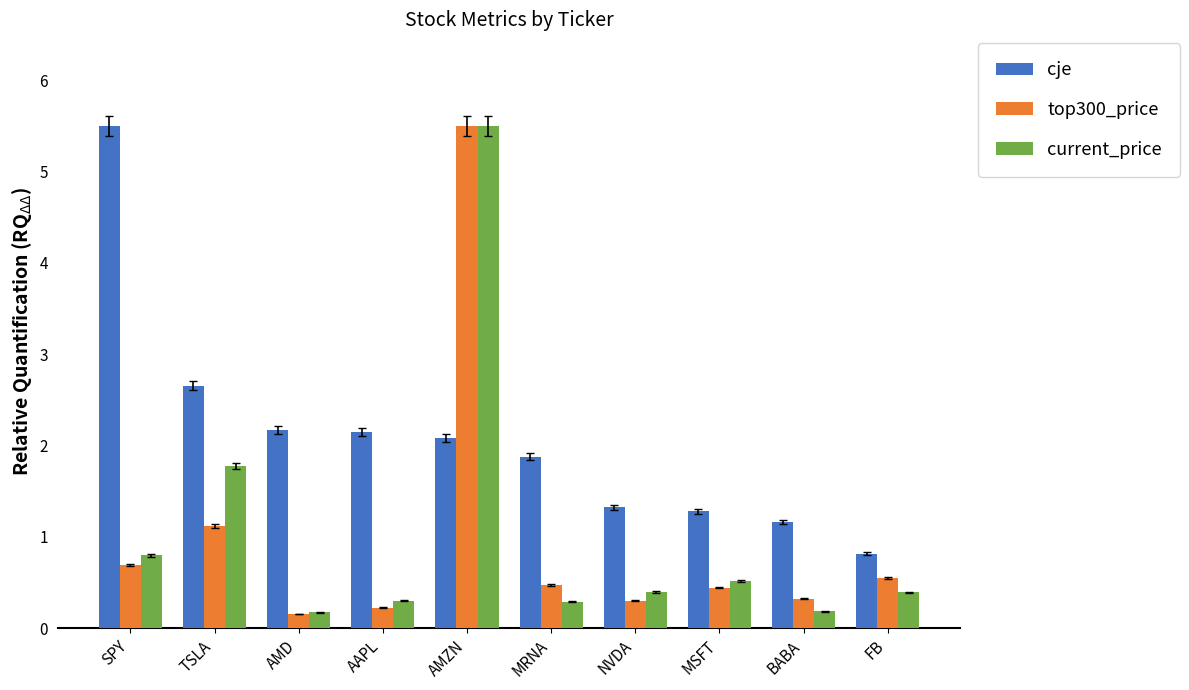

What is the difference between the highest and lowest values at MSFT?

0.8